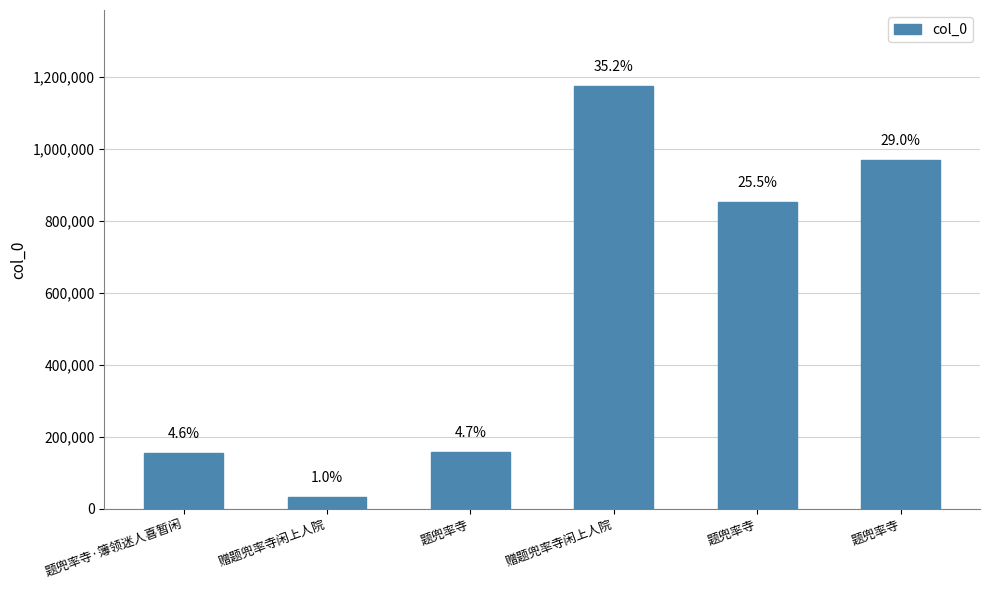

How many bars are there in total?

6